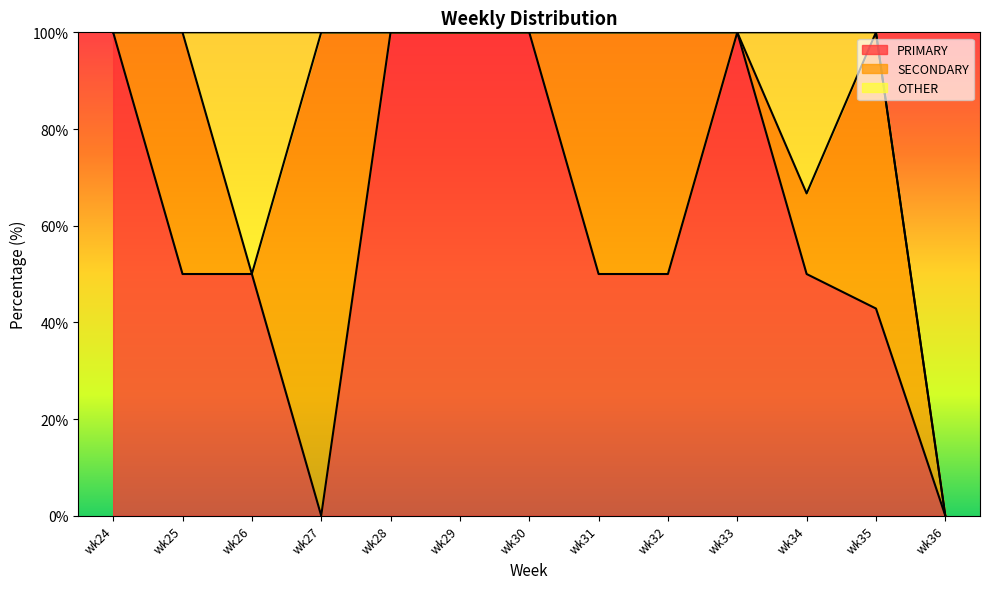

What is the highest value of the PRIMARY series?

100.0